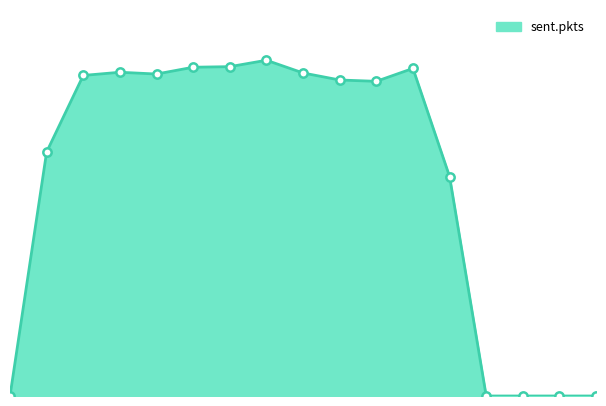

What is the average value?

8365